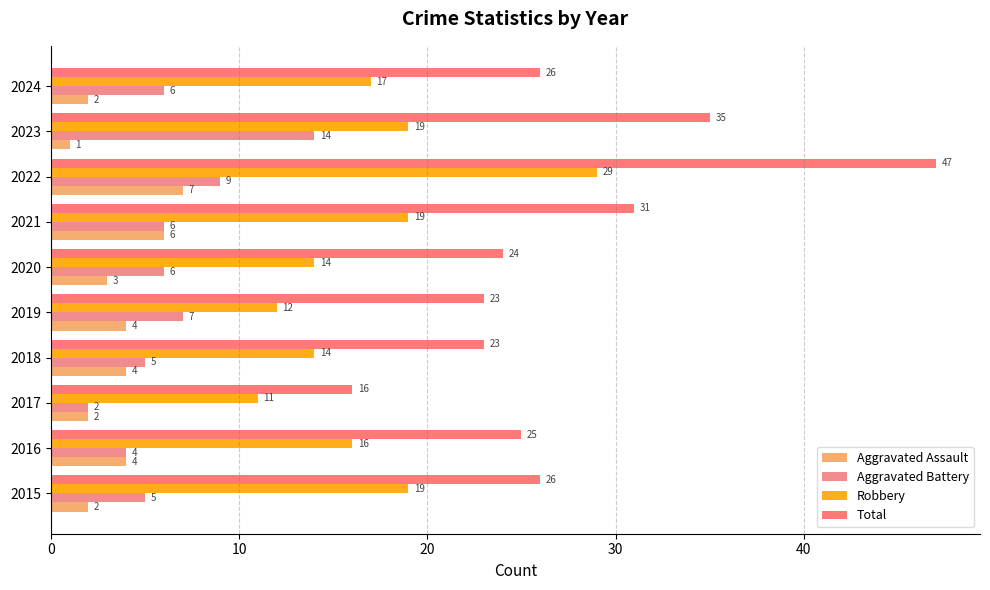

List the series in order of their peak value, highest first.

Total, Robbery, Aggravated Battery, Aggravated Assault